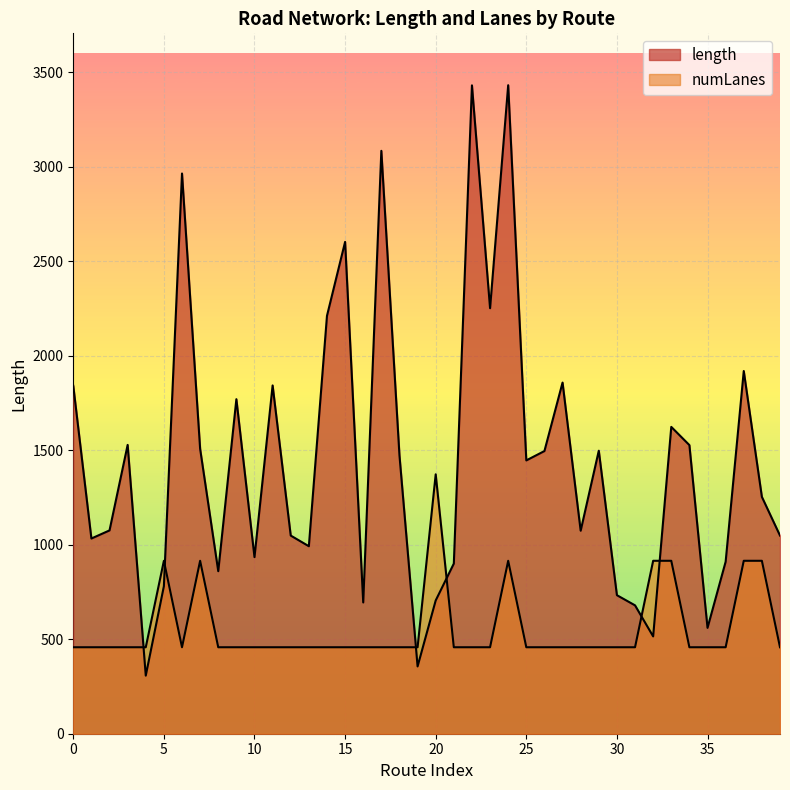

Reading left to right, transcribe all the data shown in this chart.

length: 1840.7	1032.8	1075.7	1528.0	307.4	780.6	2964.1	1507.4	860.0	1770.0	934.3	1842.7	1048.4	992.0	2211.0	2602.1	694.5	3084.0	1473.1	356.0	705.1	900.2	3430.4	2251.3	3431.1	1446.1	1495.6	1857.9	1074.0	1497.4	733.0	679.2	514.9	1623.4	1527.0	560.0	910.0	1919.0	1253.2	1048.4
numLanes: 457.5	457.5	457.5	457.5	457.5	915.0	457.5	915.0	457.5	457.5	457.5	457.5	457.5	457.5	457.5	457.5	457.5	457.5	457.5	457.5	1372.5	457.5	457.5	457.5	915.0	457.5	457.5	457.5	457.5	457.5	457.5	457.5	915.0	915.0	457.5	457.5	457.5	915.0	915.0	457.5